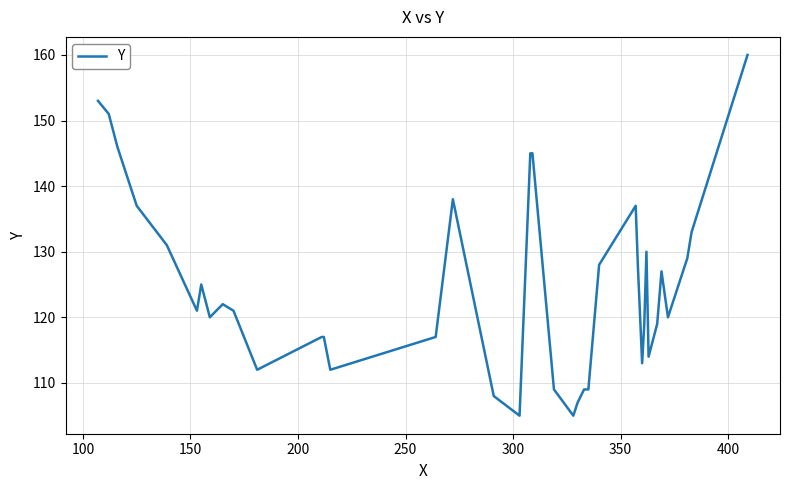

What is the sum of all values?

4966